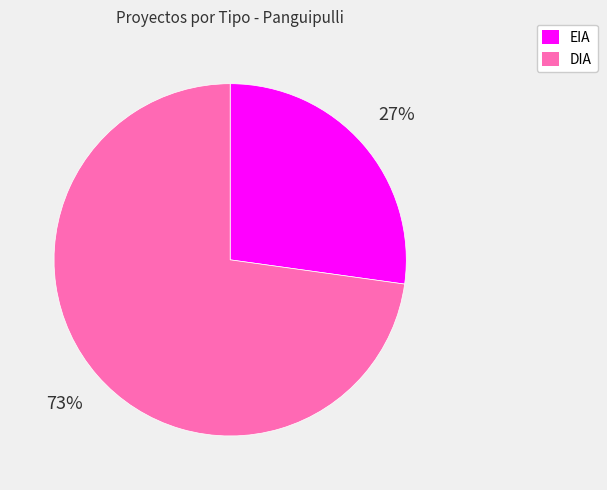

Is the sum of EIA and DIA greater than half?

Yes